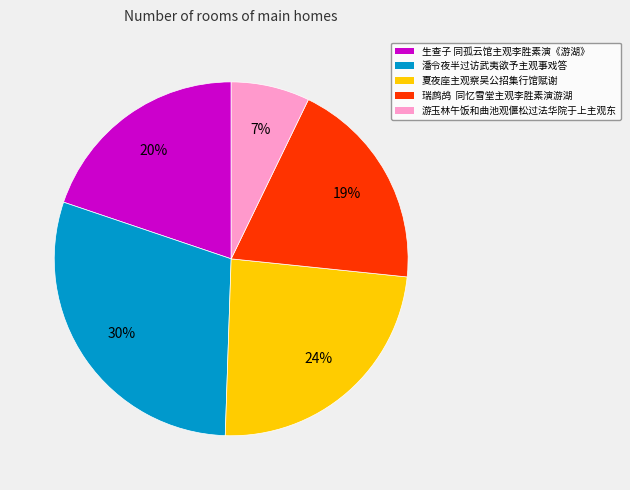

How many segments does this pie chart have?

5